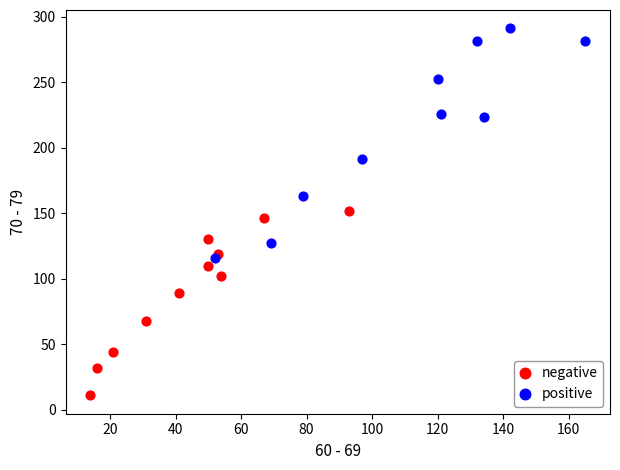

Which series contains the lowest Y value?

negative